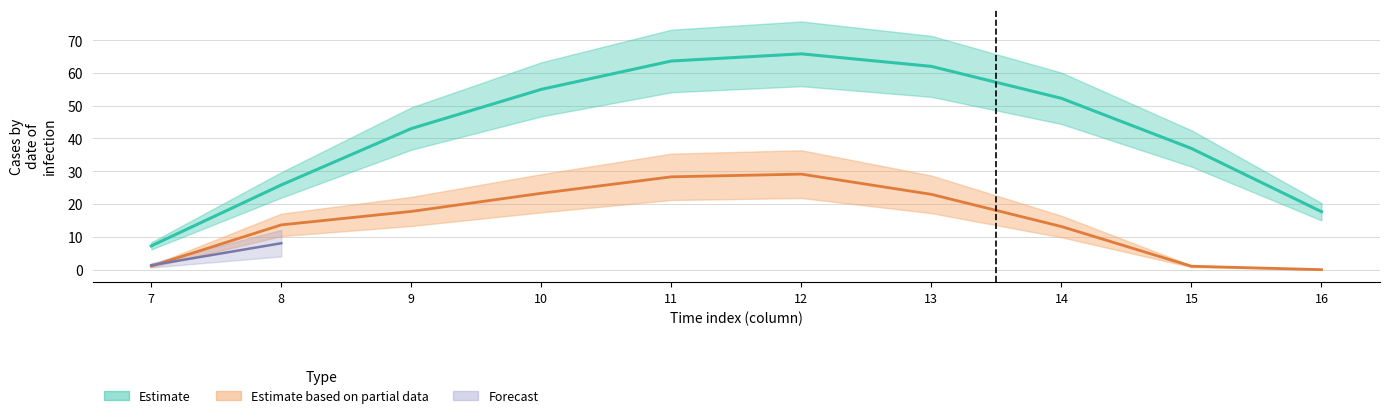

What is the difference between the highest and lowest values at 12?

36.7